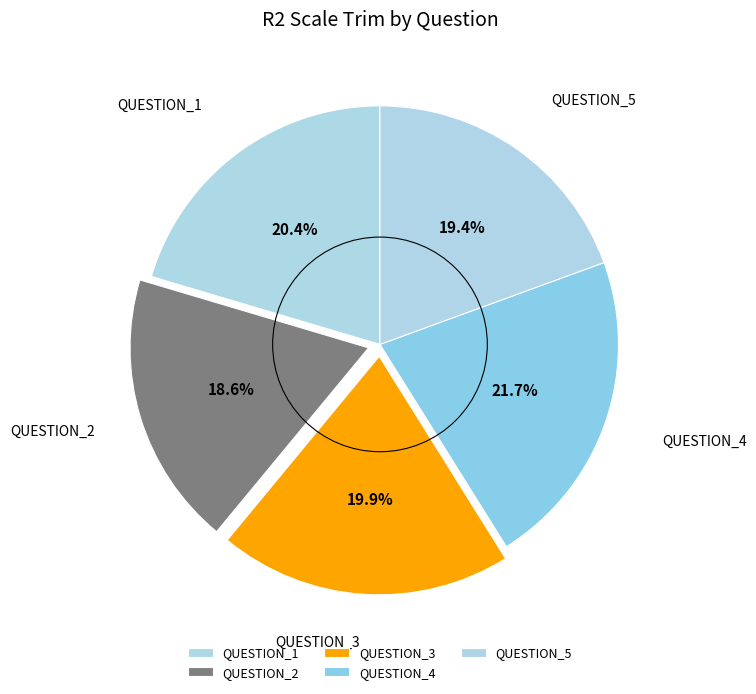

Is there a majority slice in this chart?

No